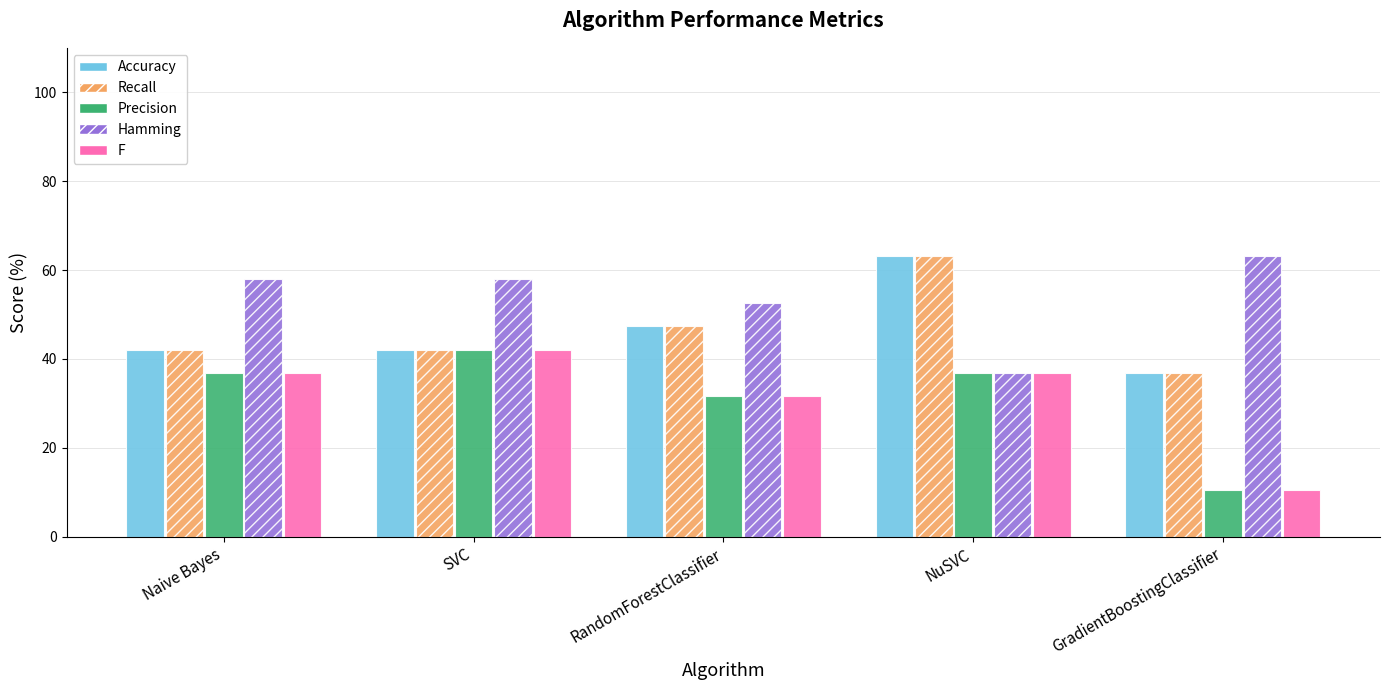

The Recall series shows 69.2 at SVC. True or false?

False